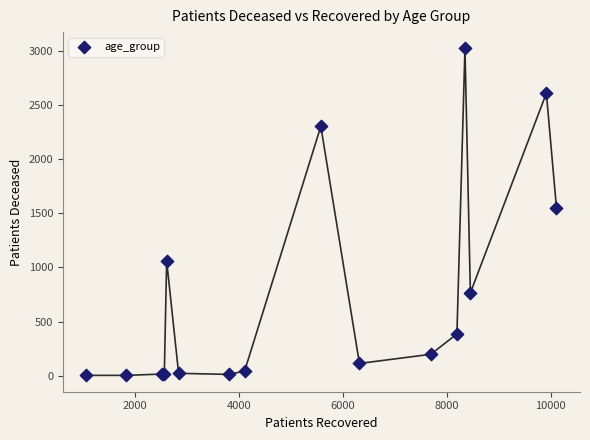

What Y value in the scatter plot is closest to 1512?

1547